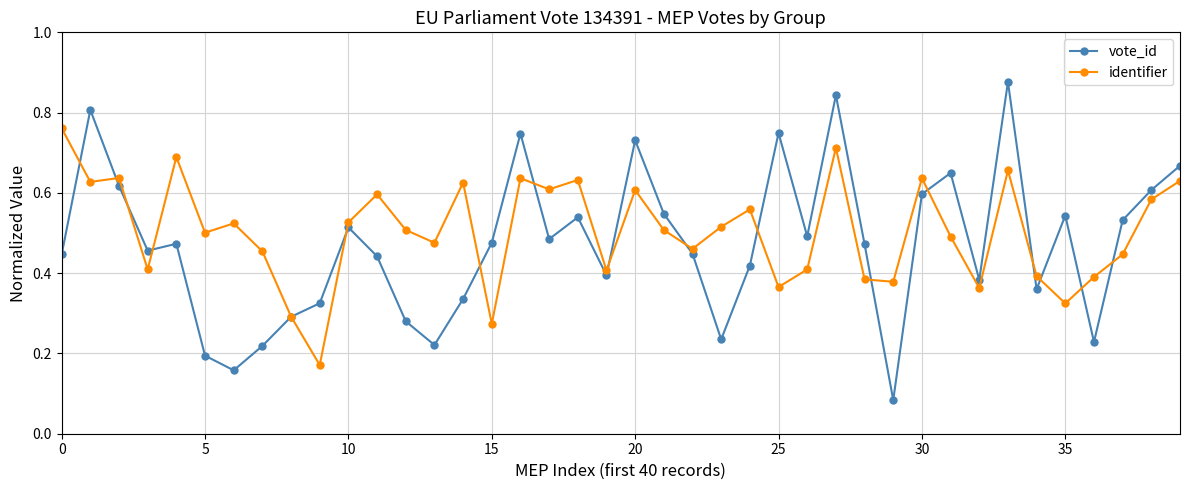

Is this an area chart (filled region under the line)?

No